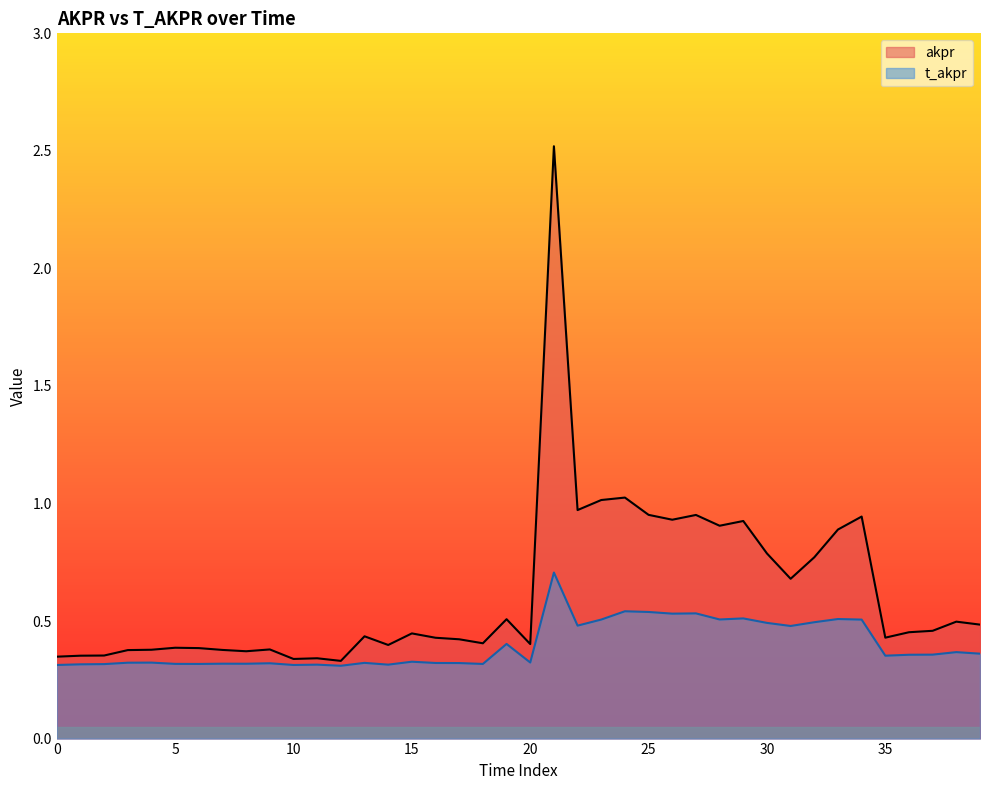

Rank the series by their maximum value, from lowest to highest.

t_akpr, akpr